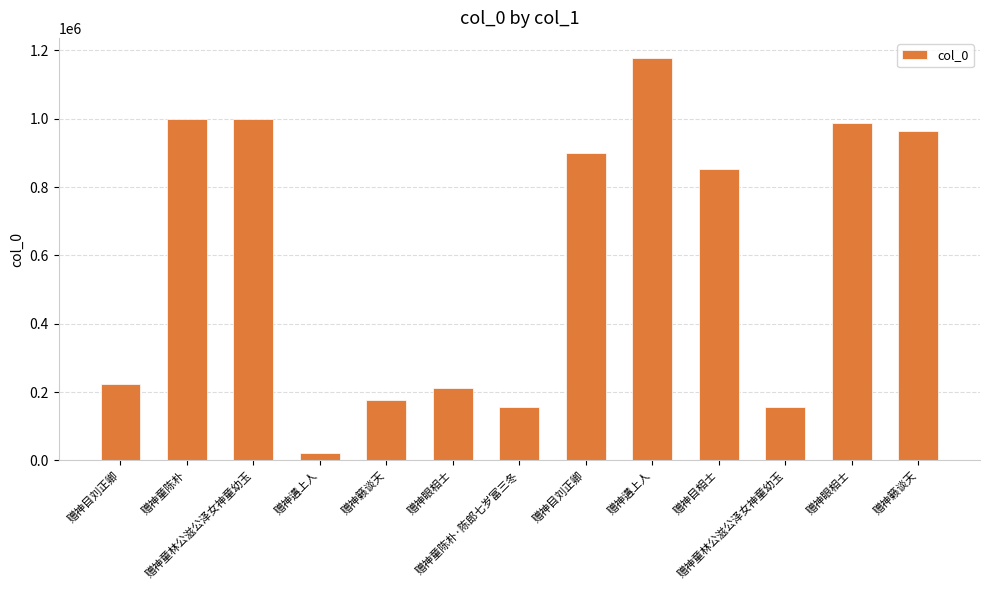

Does the chart contain any negative values?

No